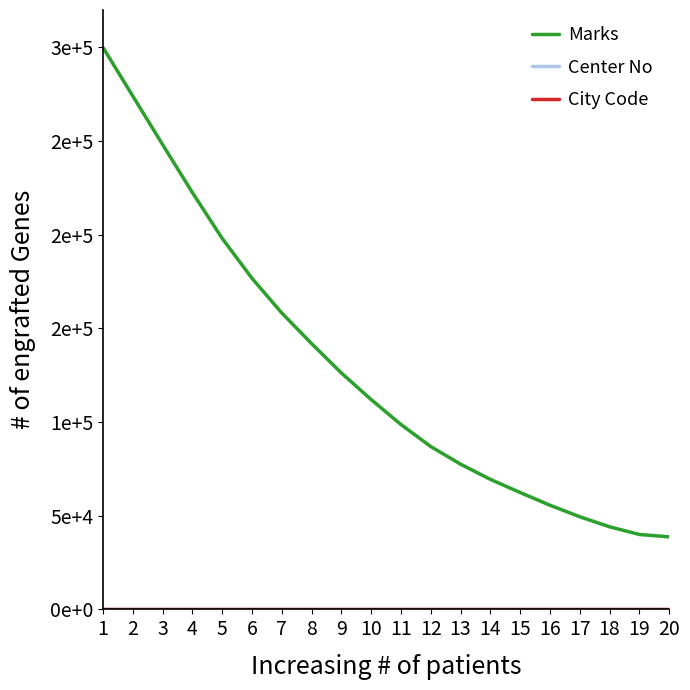

Is it true that Center No equals 0.0 at 14?

True